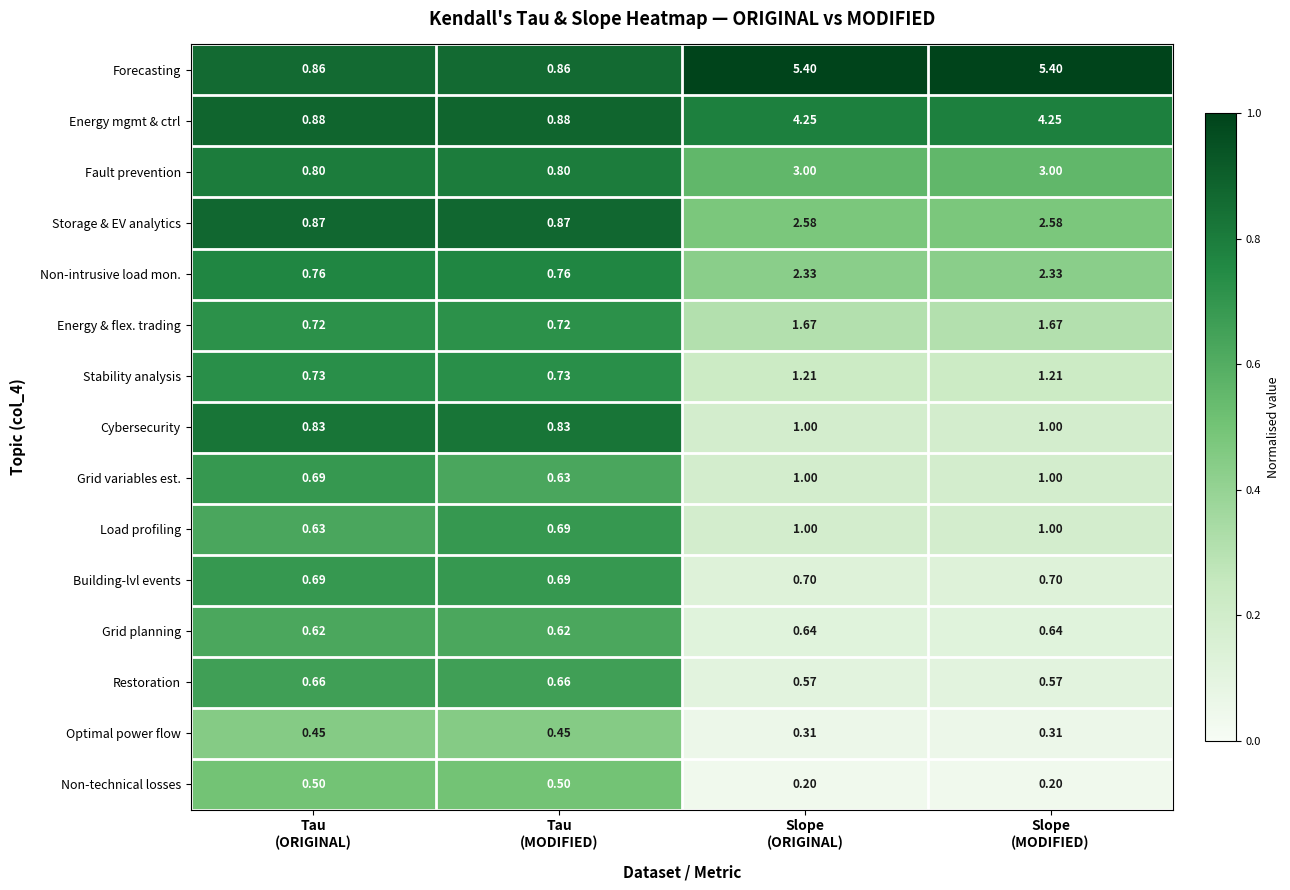

Which series has the widest spread of values?

Forecasting